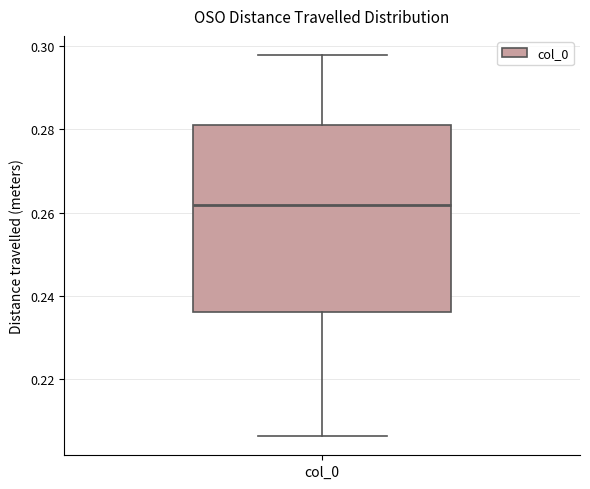

Where does the upper whisker of the box for col_0 end on the y-axis? The values are not printed on the chart, so give them approximately, as read against the axis.

0.298